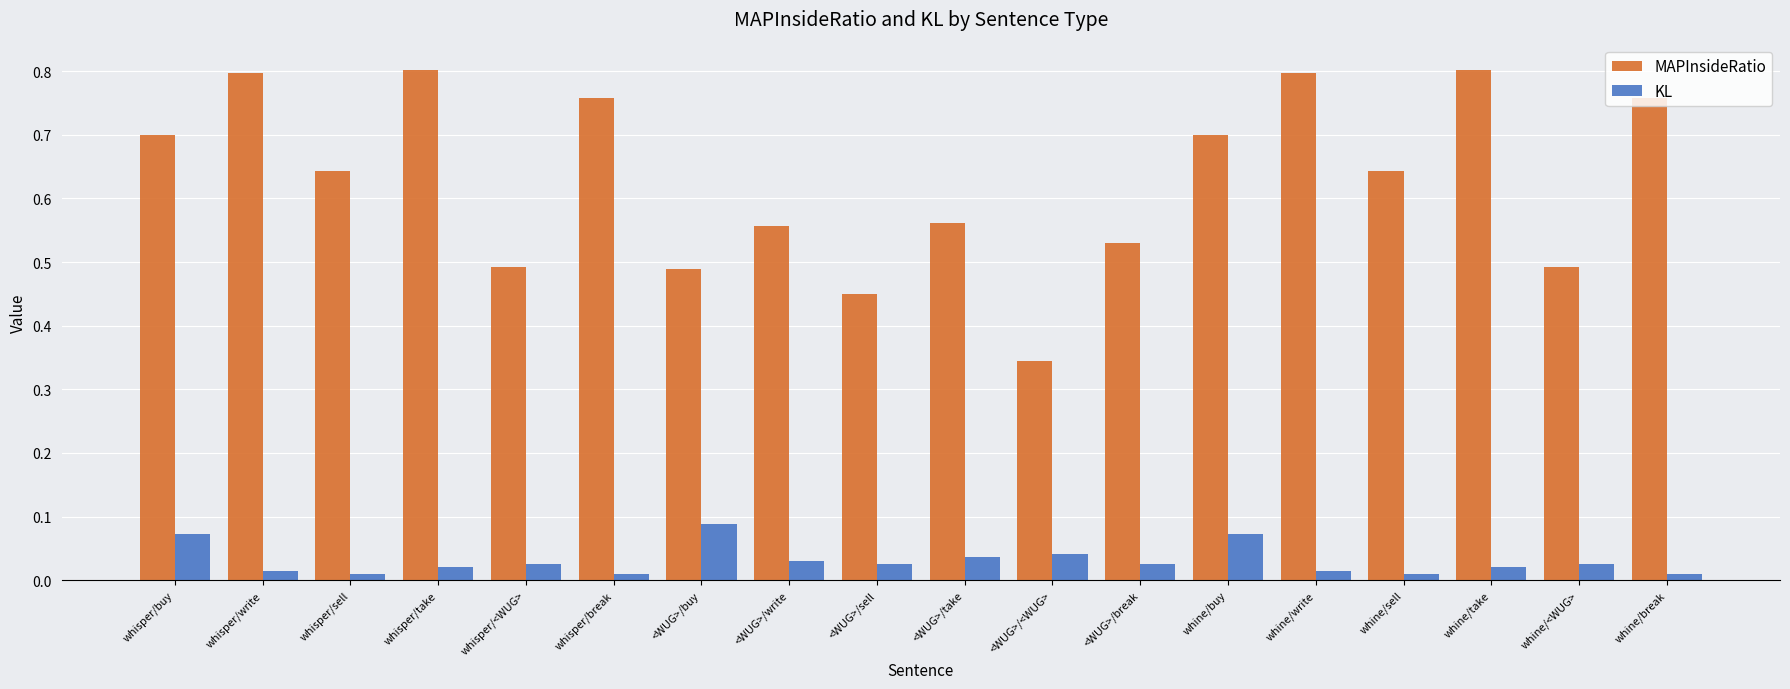

Which series has the widest spread of values?

MAPInsideRatio